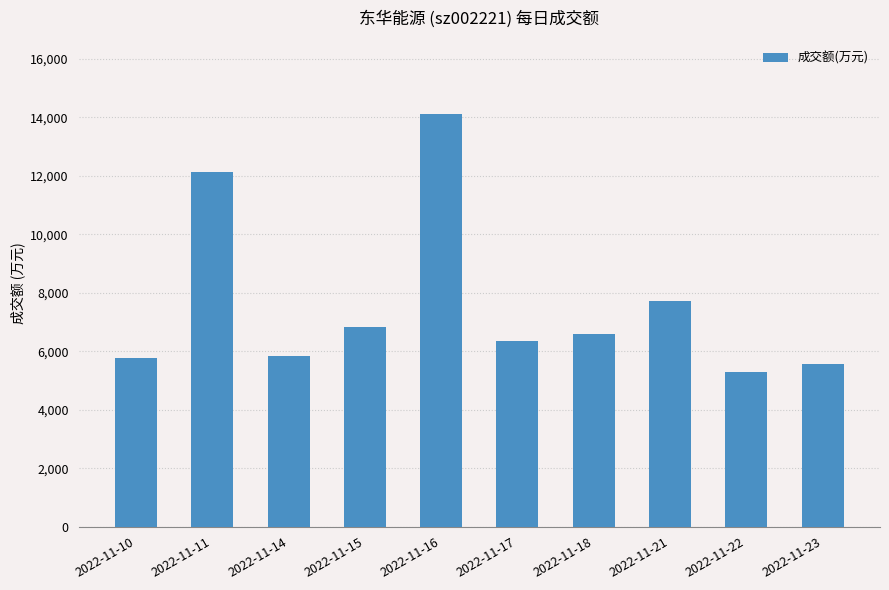

How many data points are less than 6584?

5